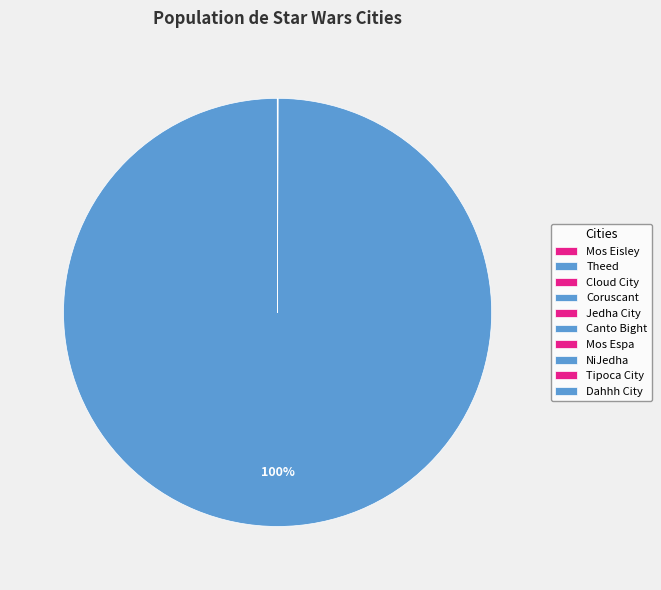

Approximately how many times larger is the value at Jedha City compared to NiJedha?

1.5